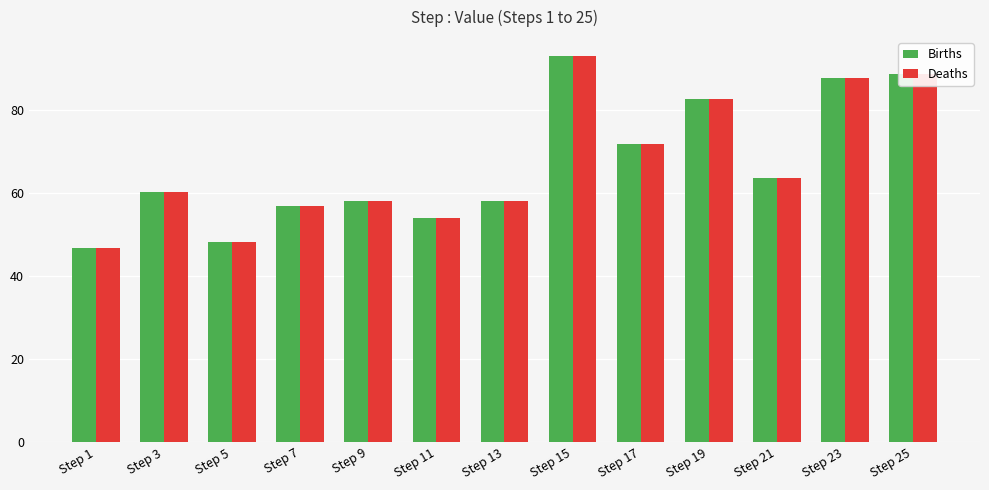

At which label is Deaths closest to 69?

Step 17